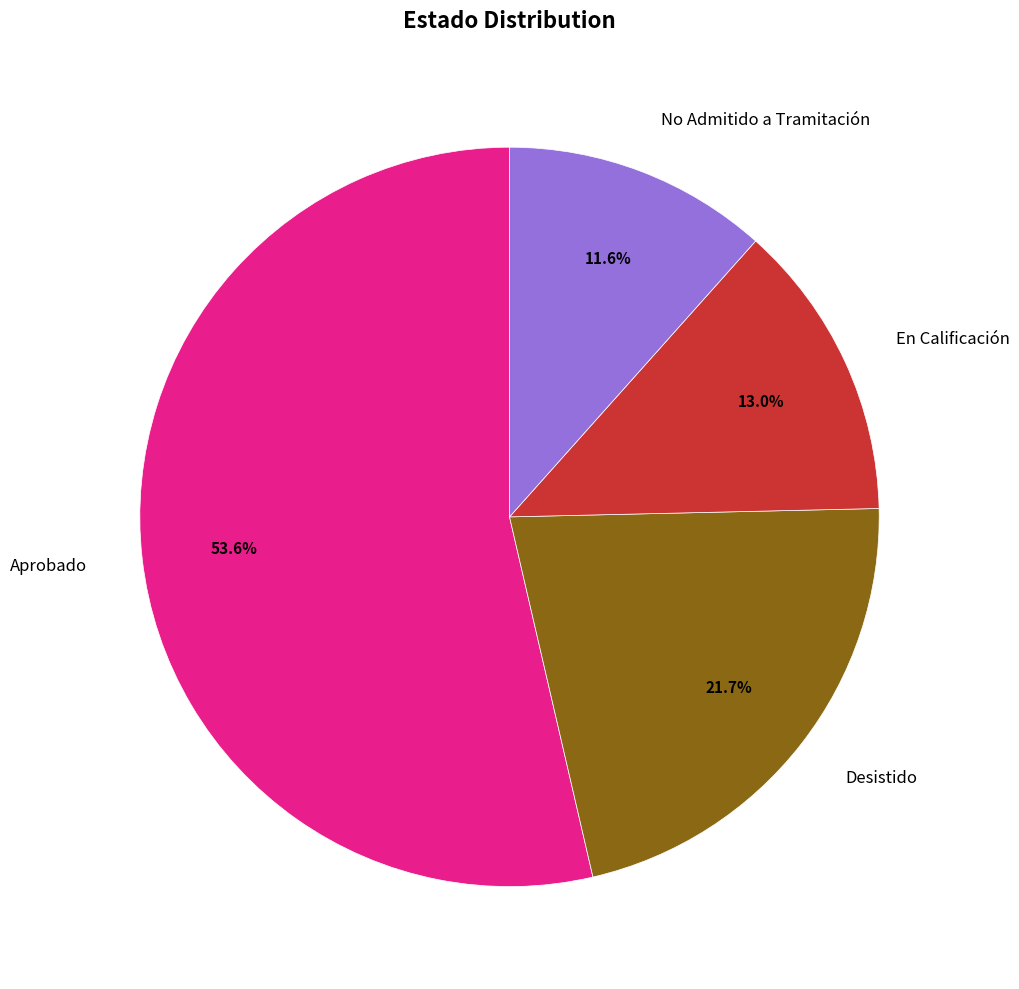

What is the majority slice?

Aprobado